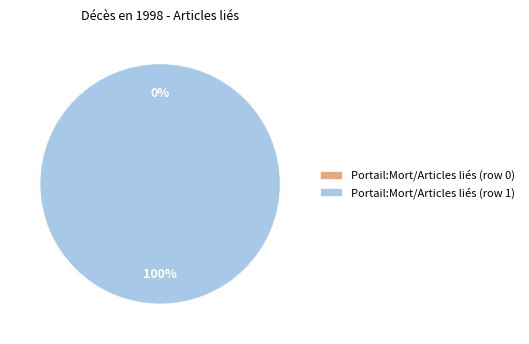

The Portail:Mort/Articles liés (row 1) slice represents 100% of the pie. True or false?

True